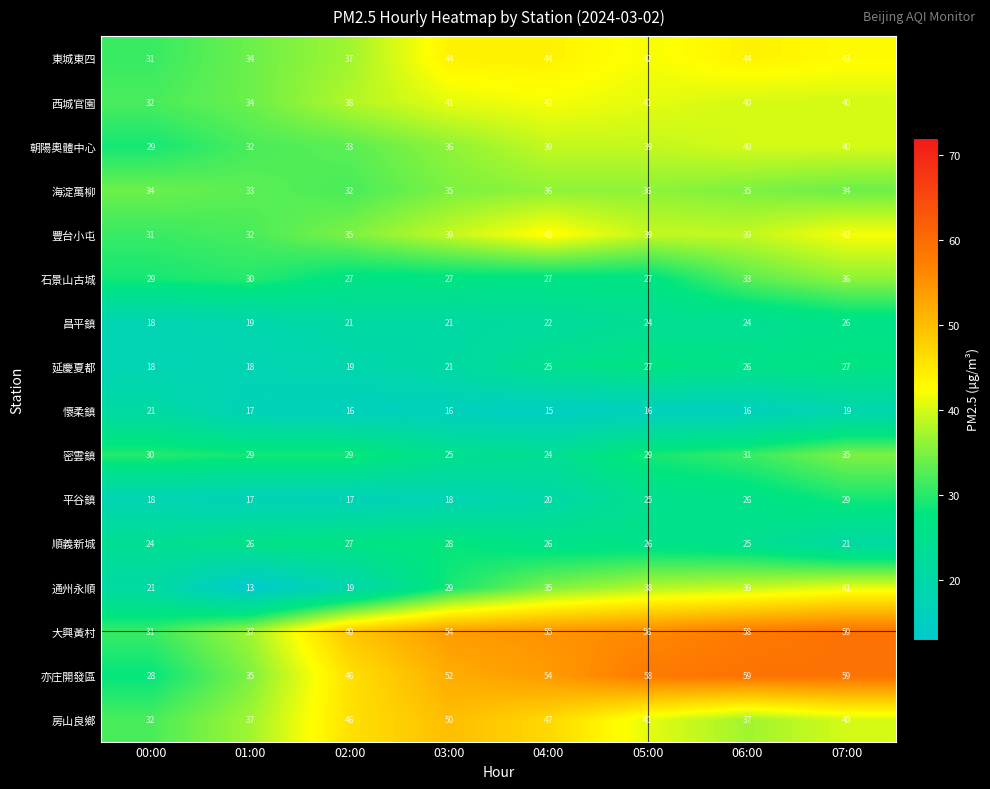

At how many categories does at least one series exceed 25?

8